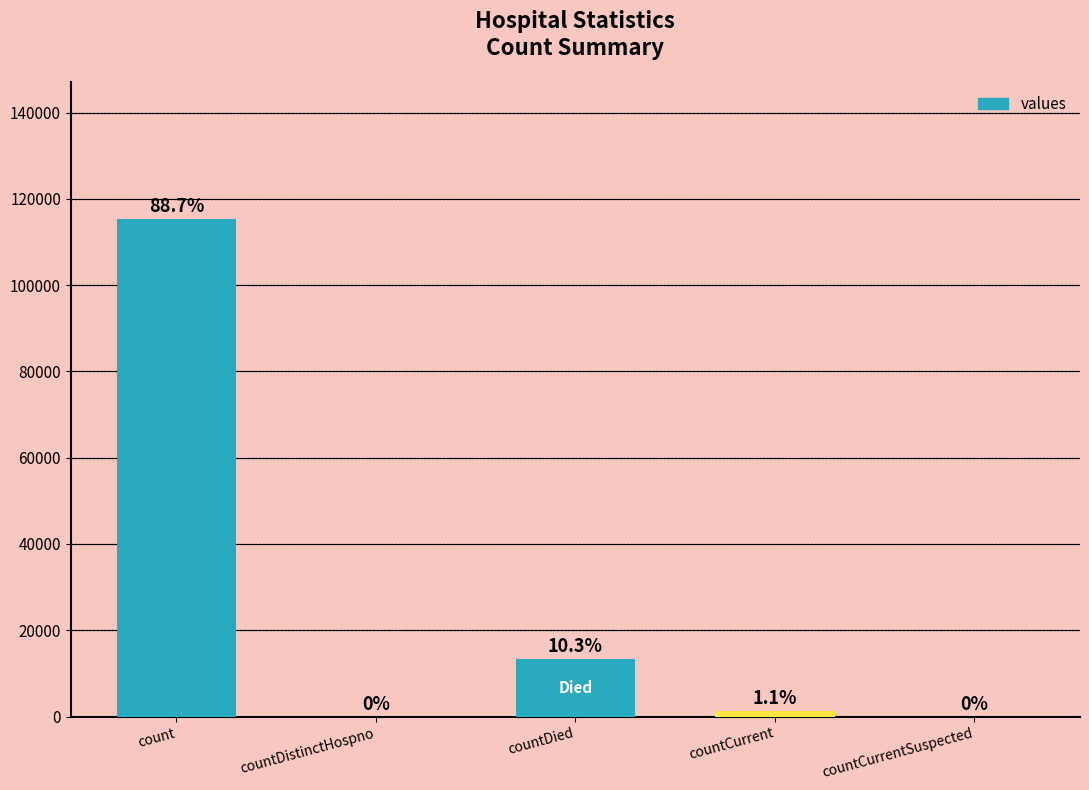

What is the greatest value displayed?

115379